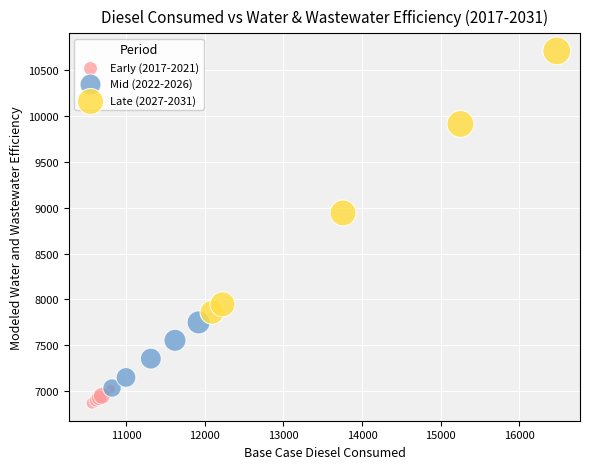

Which series has the largest Y range (max minus min)?

Late (2027-2031)